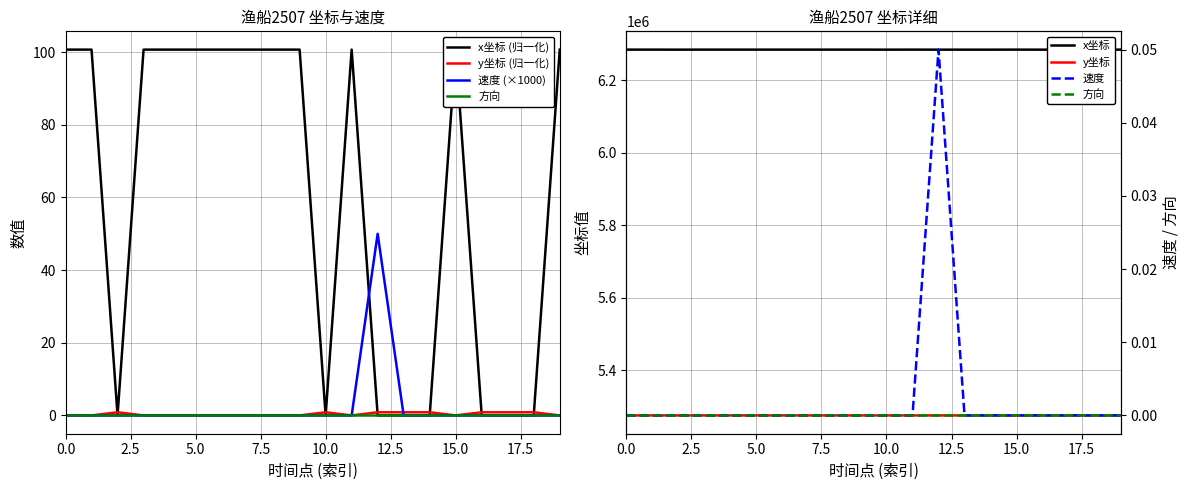

How many values in the 2507 series exceed 0?

1